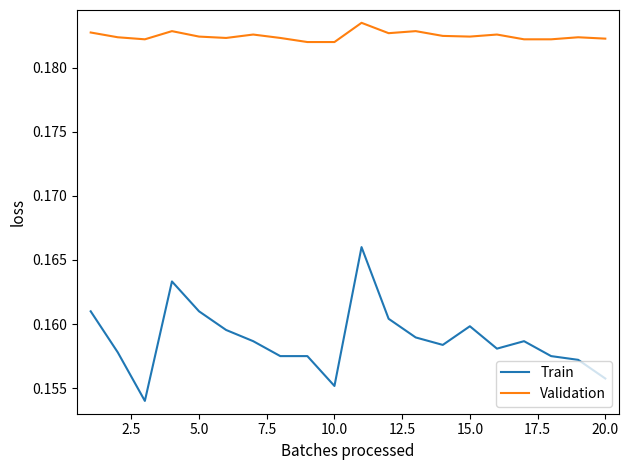

Which series has the widest spread of values?

Train